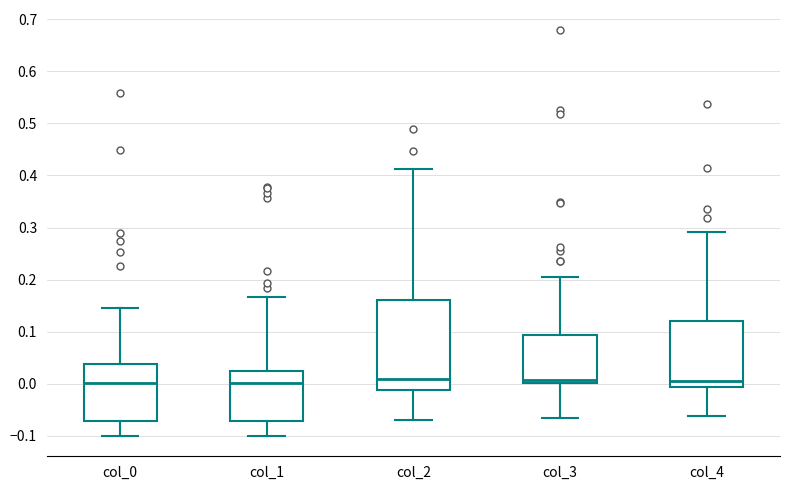

Reading left to right, transcribe this box plot: for each box, give where its median line is, the range the box spans, and where its two whiskers end, as read against the y-axis. The values are not printed on the chart, so give them approximately, as read against the axis.

col_0: median 0.00, box -0.07 to 0.04, whiskers -0.10 to 0.15
col_1: median 0.00, box -0.07 to 0.02, whiskers -0.10 to 0.17
col_2: median 0.01, box -0.01 to 0.16, whiskers -0.07 to 0.41
col_3: median 0.01, box 0.00 to 0.09, whiskers -0.07 to 0.21
col_4: median 0.01, box -0.01 to 0.12, whiskers -0.06 to 0.29